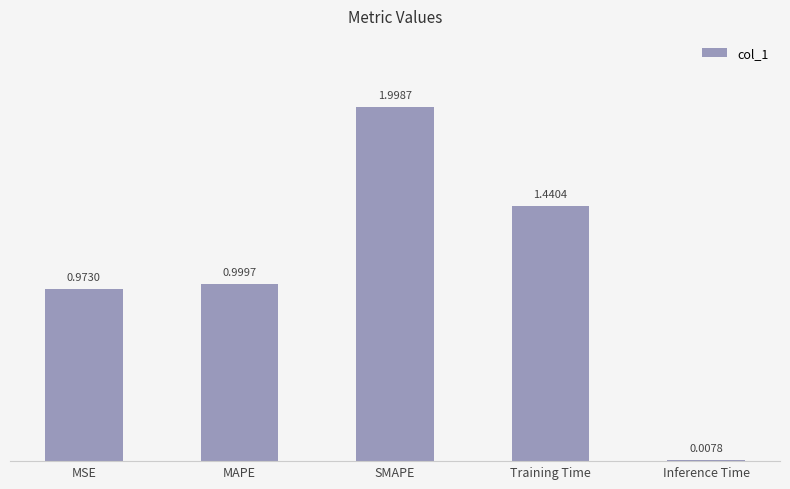

What is the change in value from MSE to Inference Time?

-1.0